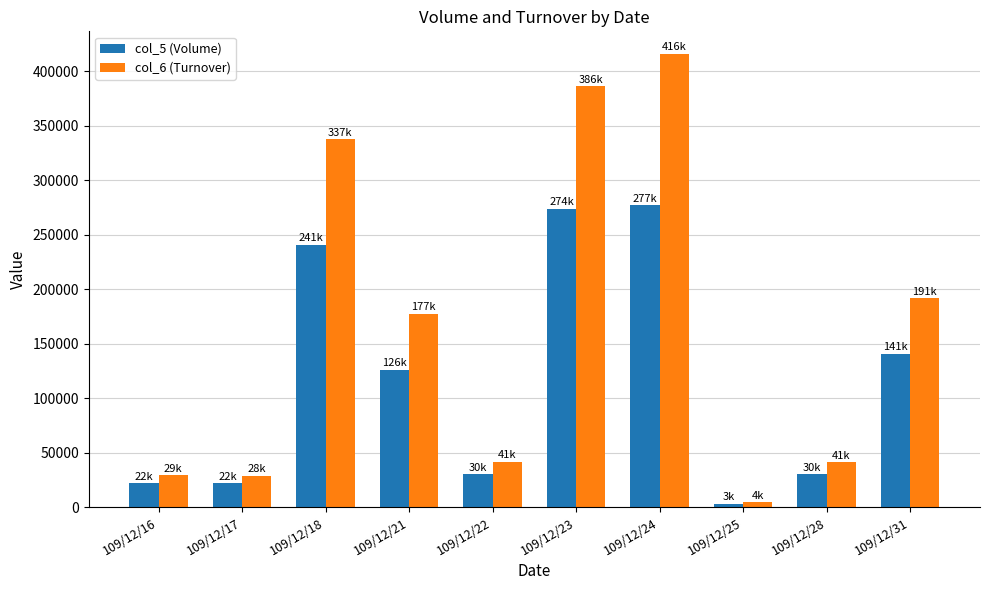

At which category is the sum across all series the highest?

109/12/24